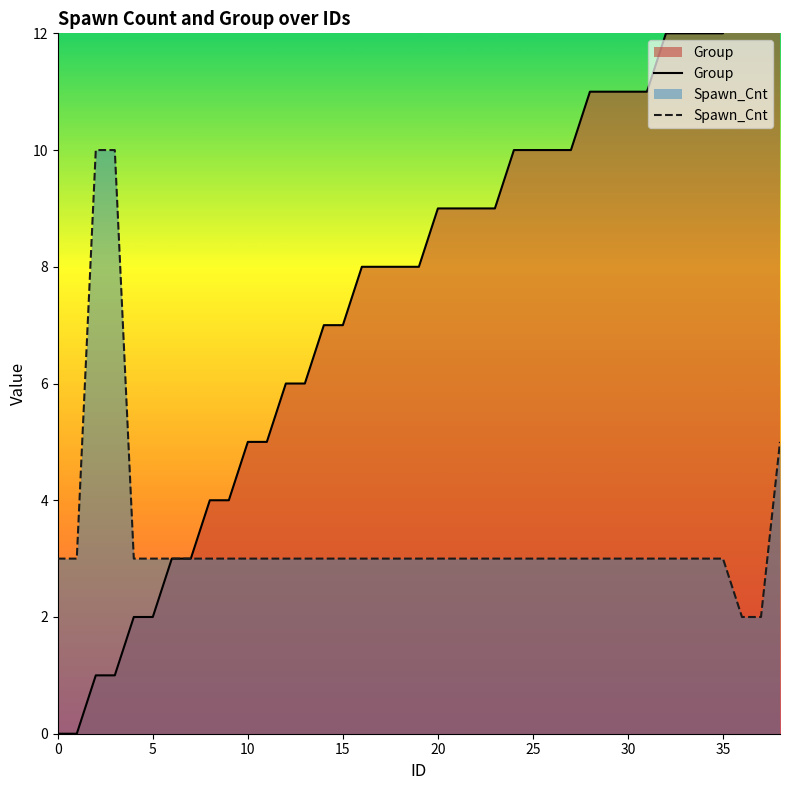

Which category has the lowest value in the Spawn_Cnt series?

36